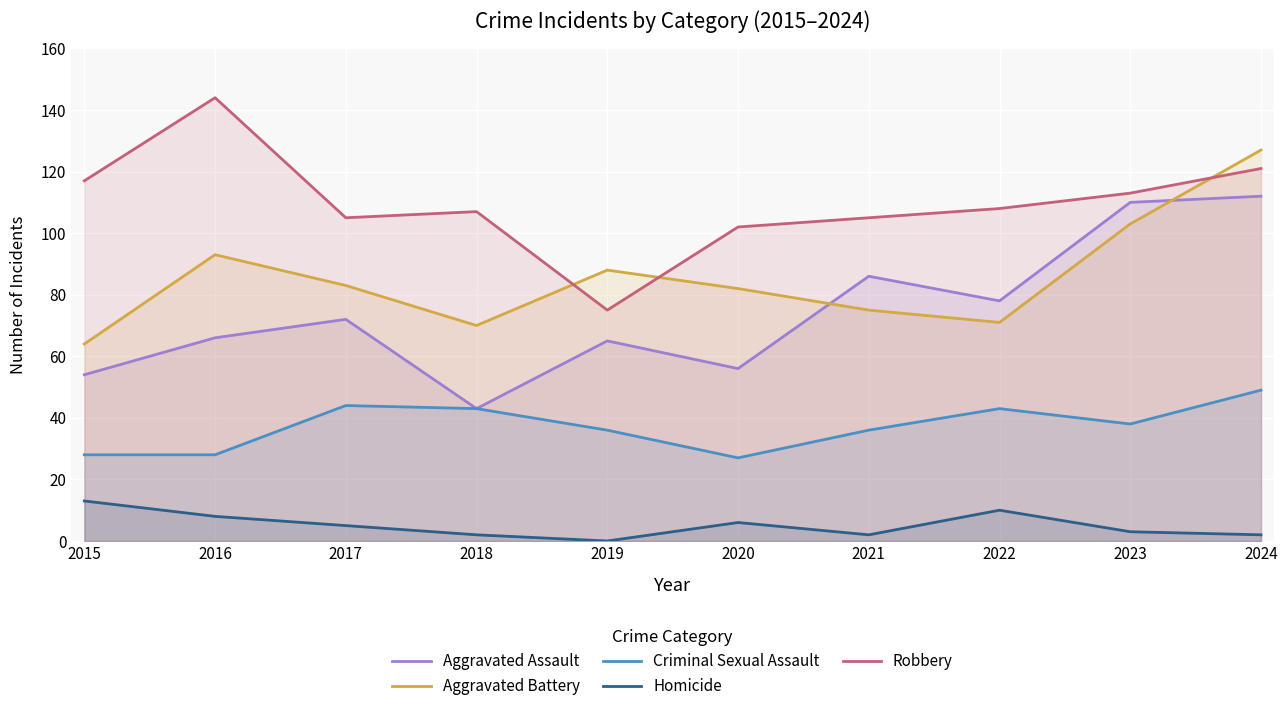

Which series has the widest spread of values?

Aggravated Assault